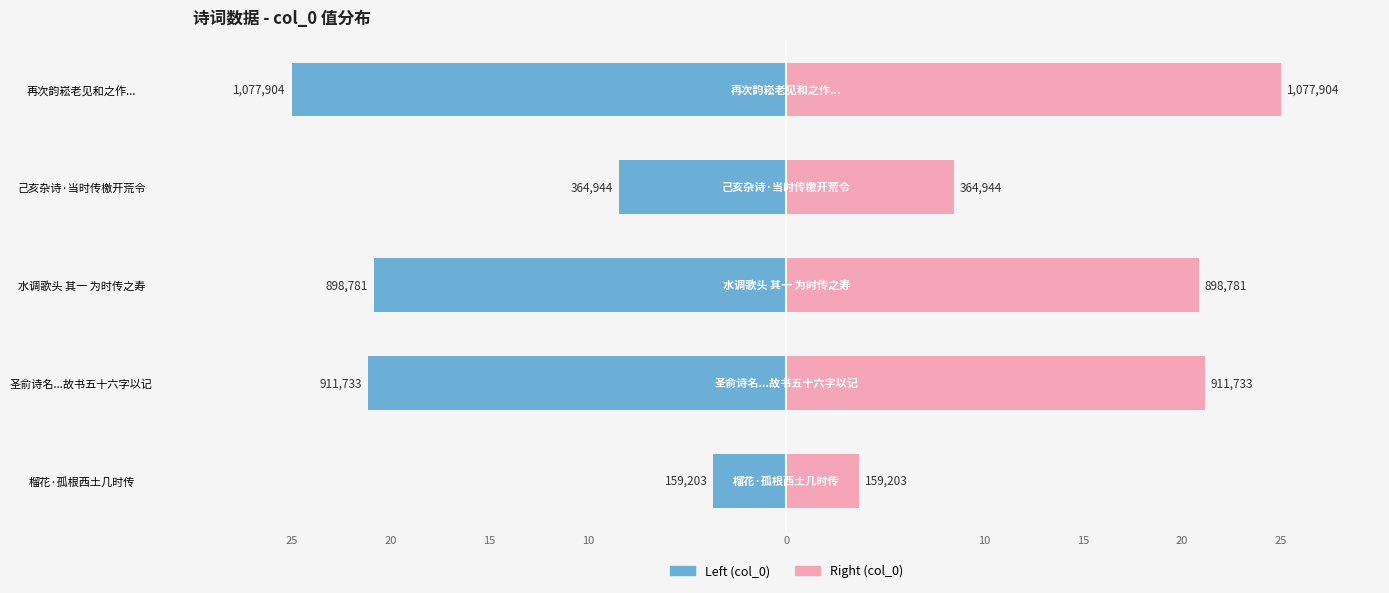

Which series changed the most between 水调歌头 其一 为时传之寿 and 再次韵崧老见和之作...?

col_0 (Left)